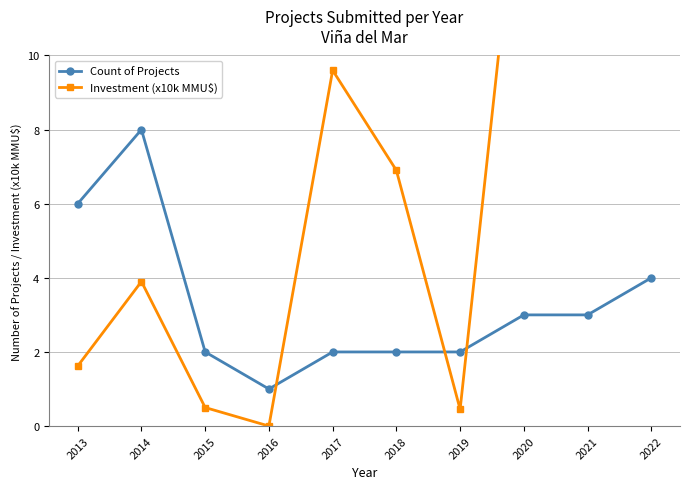

At which label does Investment (x10k MMU$) reach its minimum?

2016